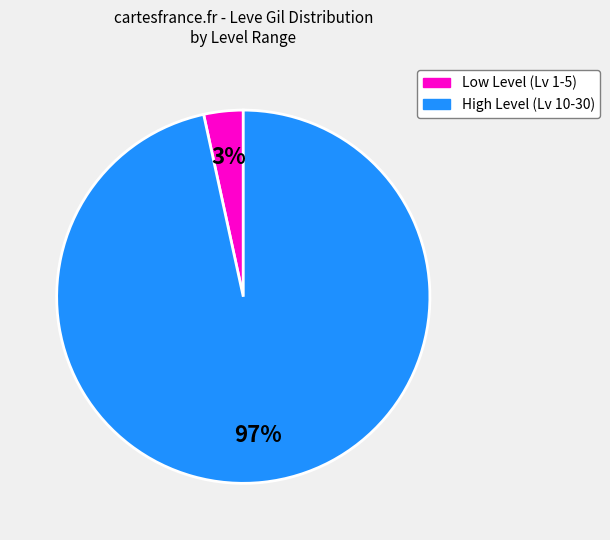

Does any single category account for the majority?

Yes